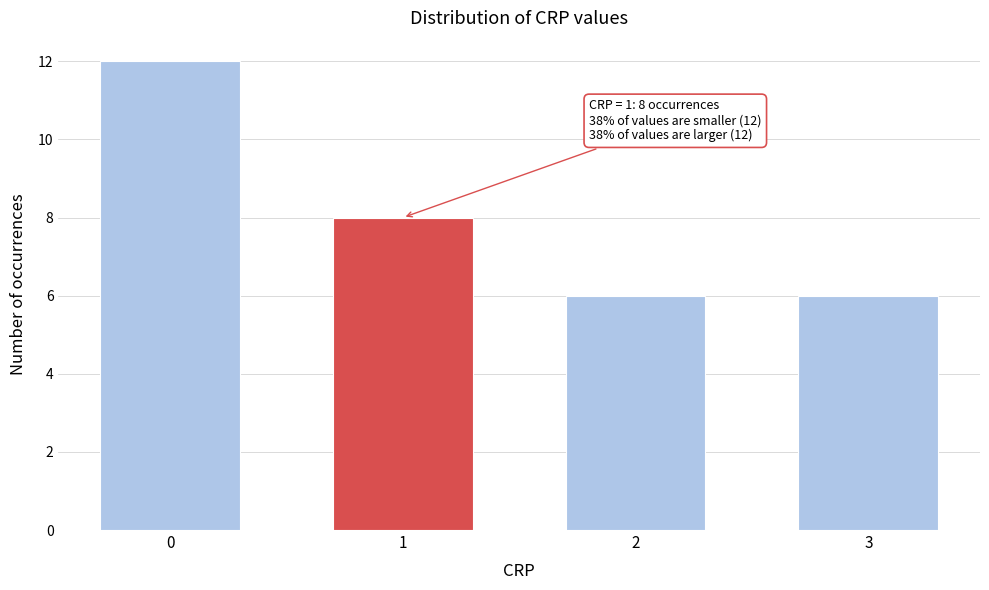

Reading left to right, extract all data points from this chart.

12	8	6	6